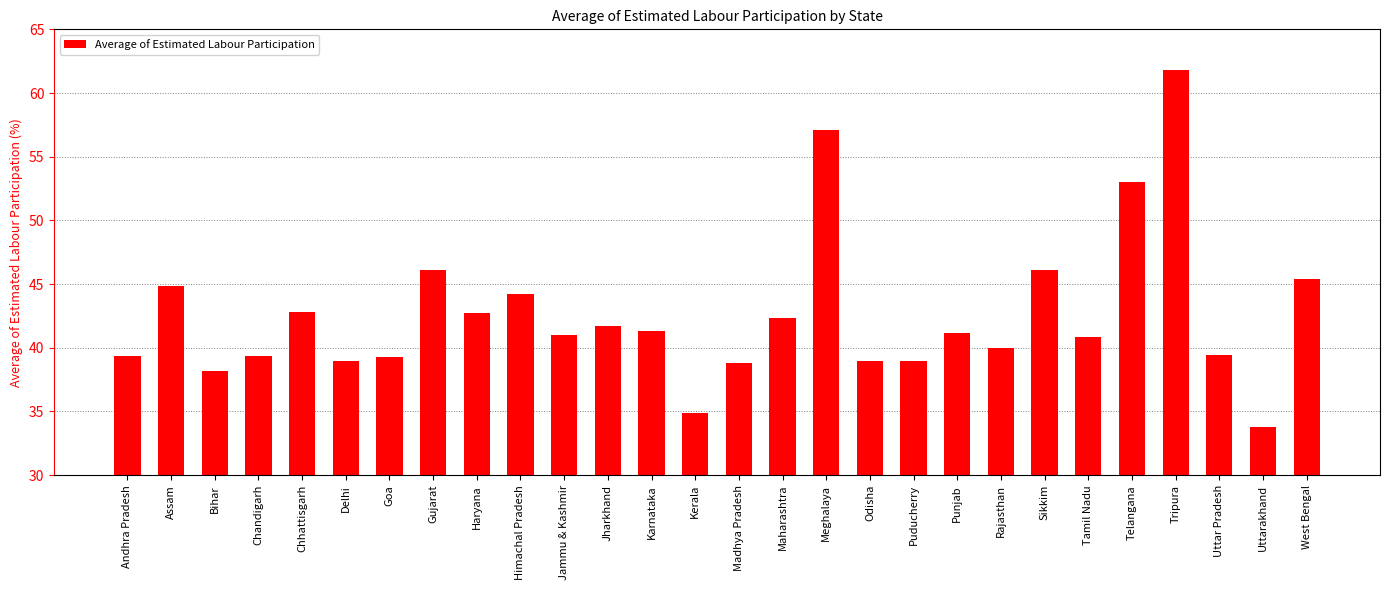

Is it true that the value at Jharkhand is 41.7?

True